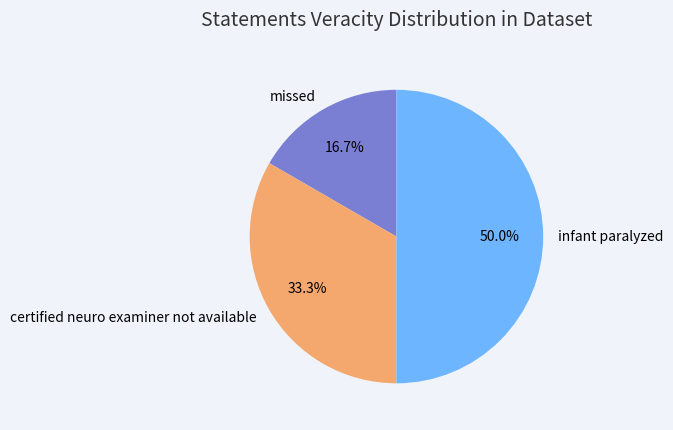

Is it true that certified neuro examiner not available is 33% of the pie?

True